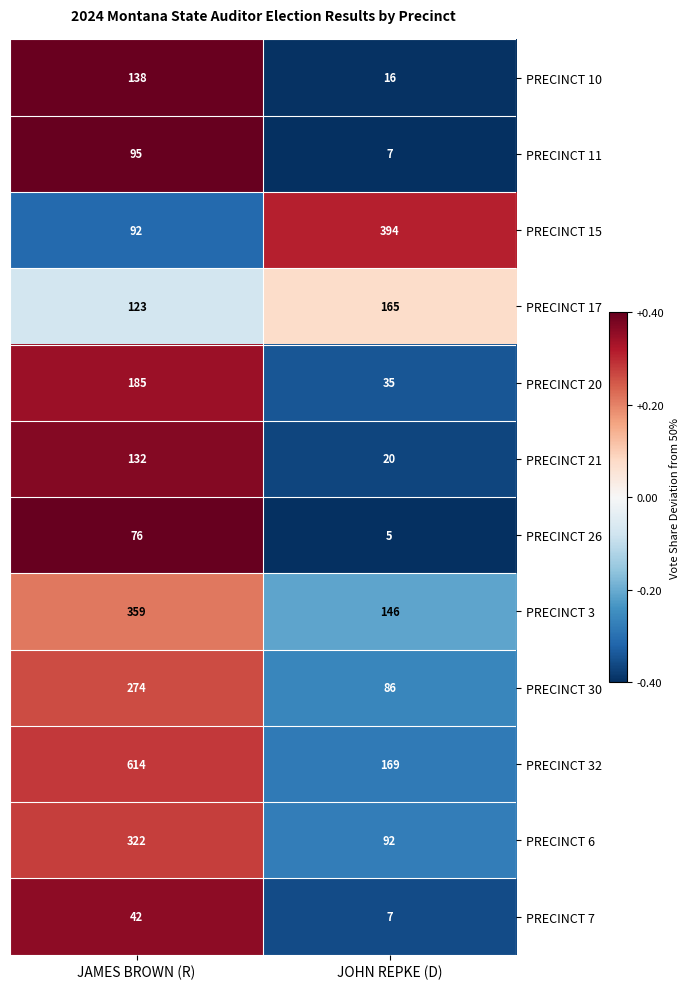

What is the total value across all series at JAMES BROWN (R)?

2452